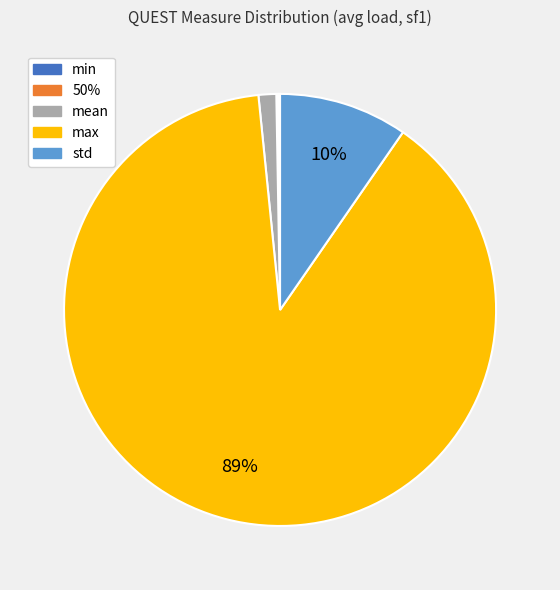

To the nearest percent, what portion does std represent?

10%